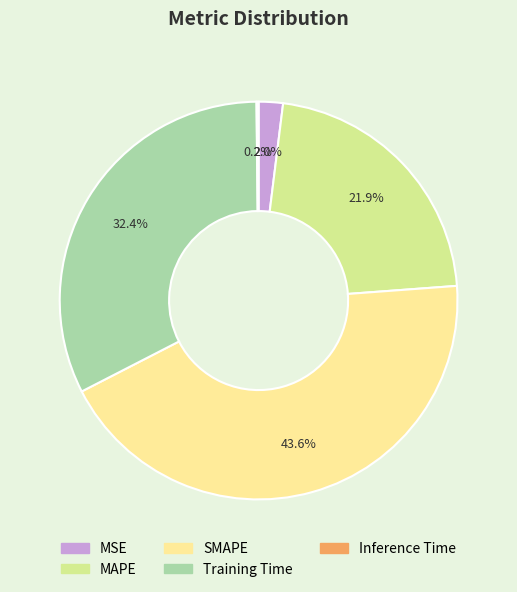

Does any single category account for the majority?

No